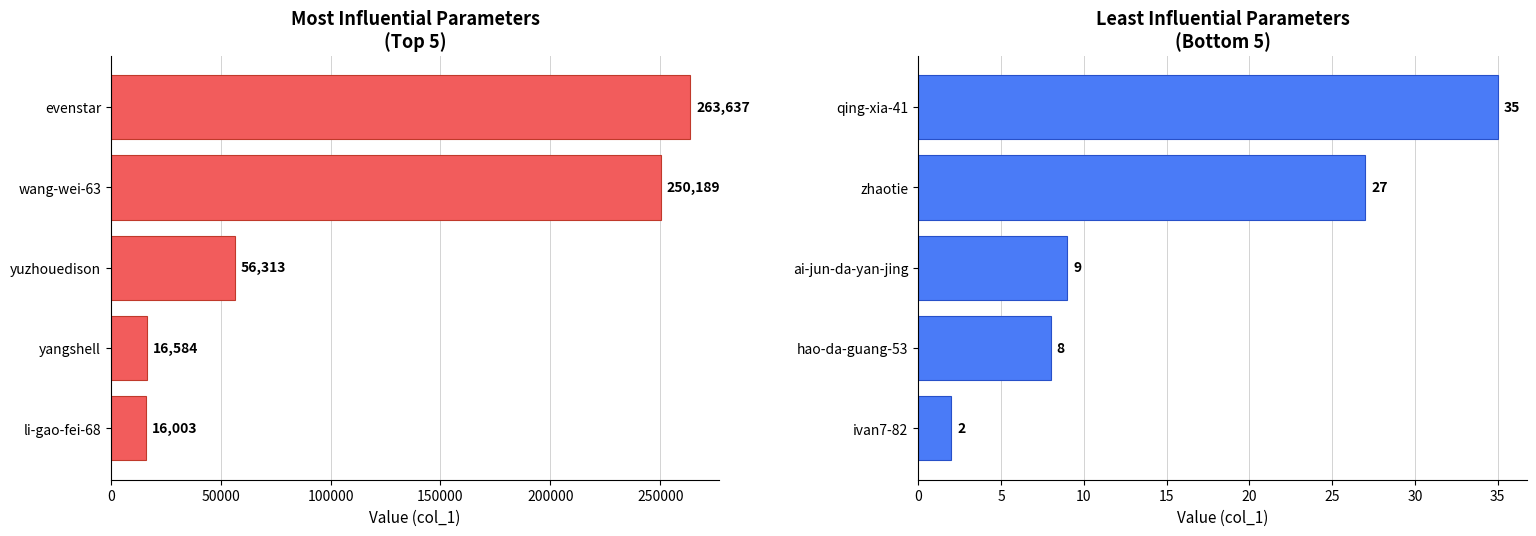

What is the smallest value displayed?

2